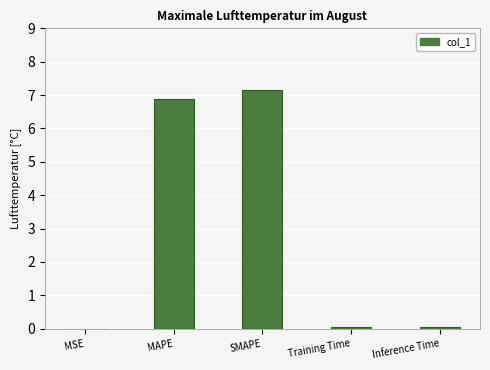

What is the sum of all values?

14.1